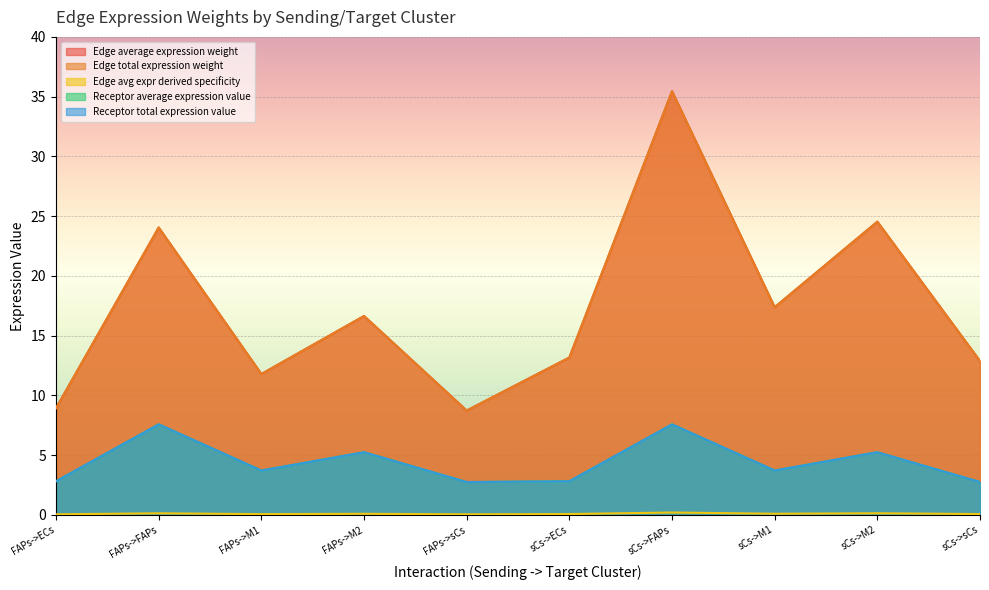

How many series are shown in this chart?

5